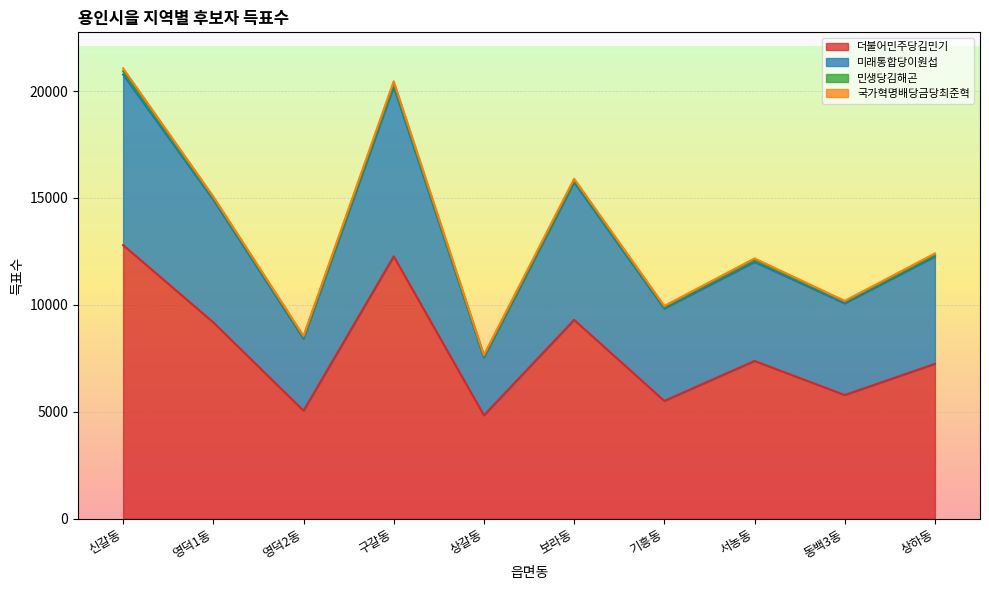

Rank the categories by 미래통합당이원섭 value from lowest to highest.

상갈동, 영덕2동, 기흥동, 동백3동, 서농동, 상하동, 영덕1동, 보라동, 구갈동, 신갈동